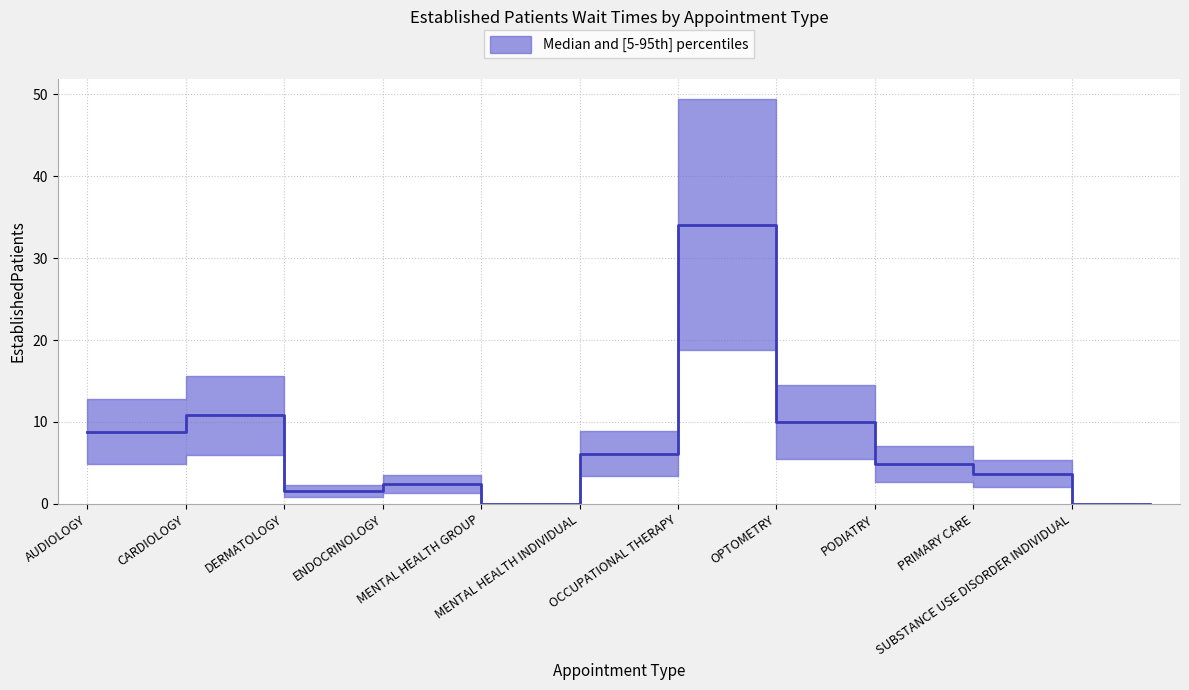

Rank the categories by value from lowest to highest.

MENTAL HEALTH GROUP, SUBSTANCE USE DISORDER INDIVIDUAL, DERMATOLOGY, ENDOCRINOLOGY, PRIMARY CARE, PODIATRY, MENTAL HEALTH INDIVIDUAL, AUDIOLOGY, OPTOMETRY, CARDIOLOGY, OCCUPATIONAL THERAPY